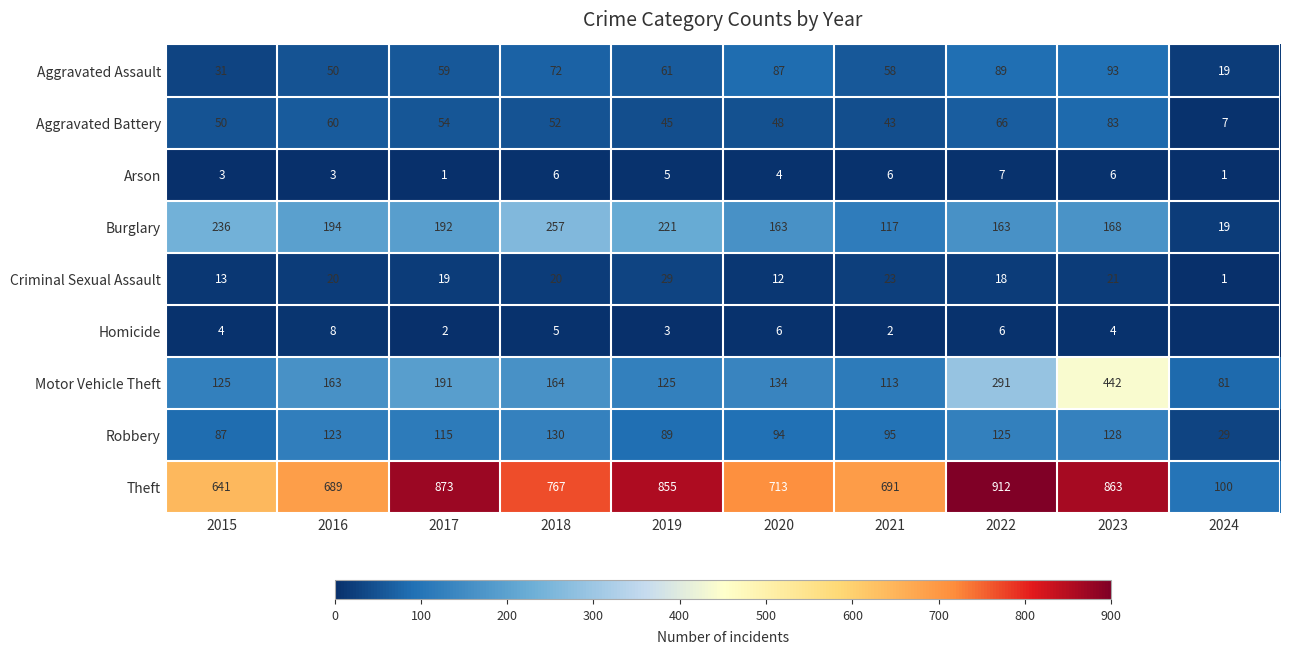

What is the difference between the Criminal Sexual Assault values at 2023 and 2024?

20